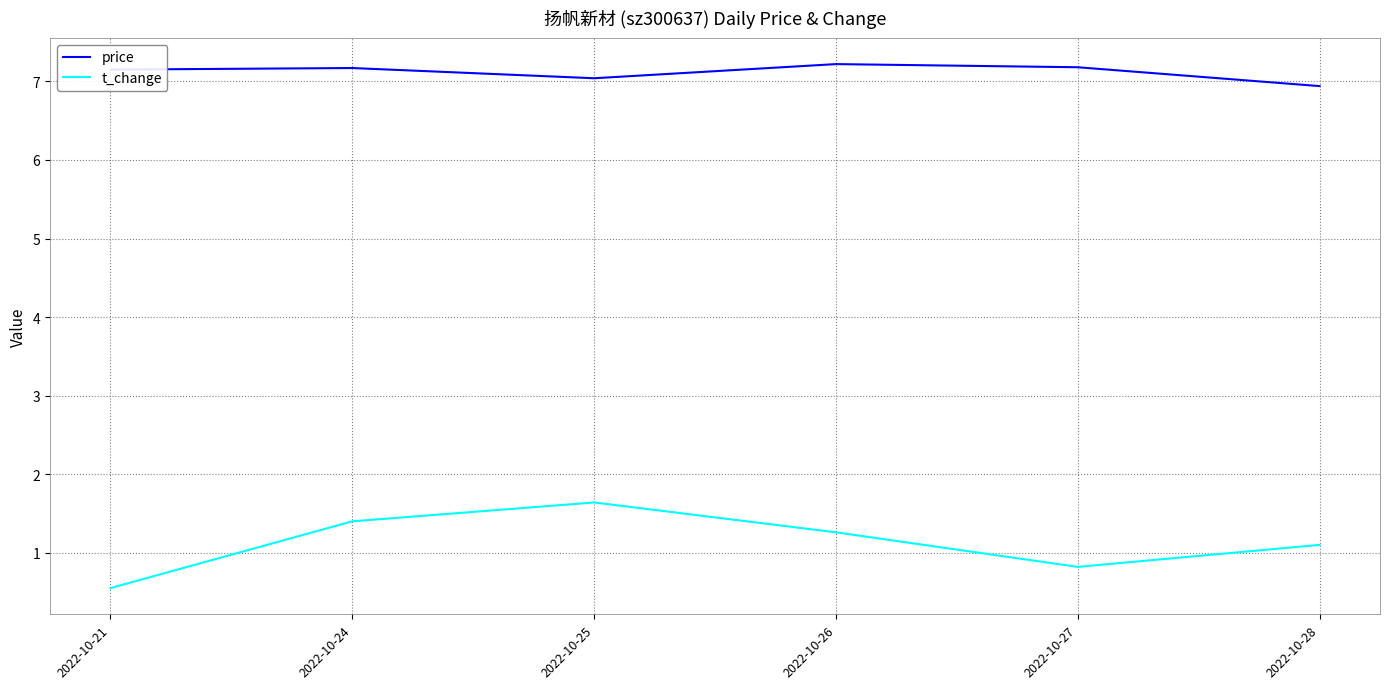

List the series in order of their overall mean, lowest first.

t_change, price